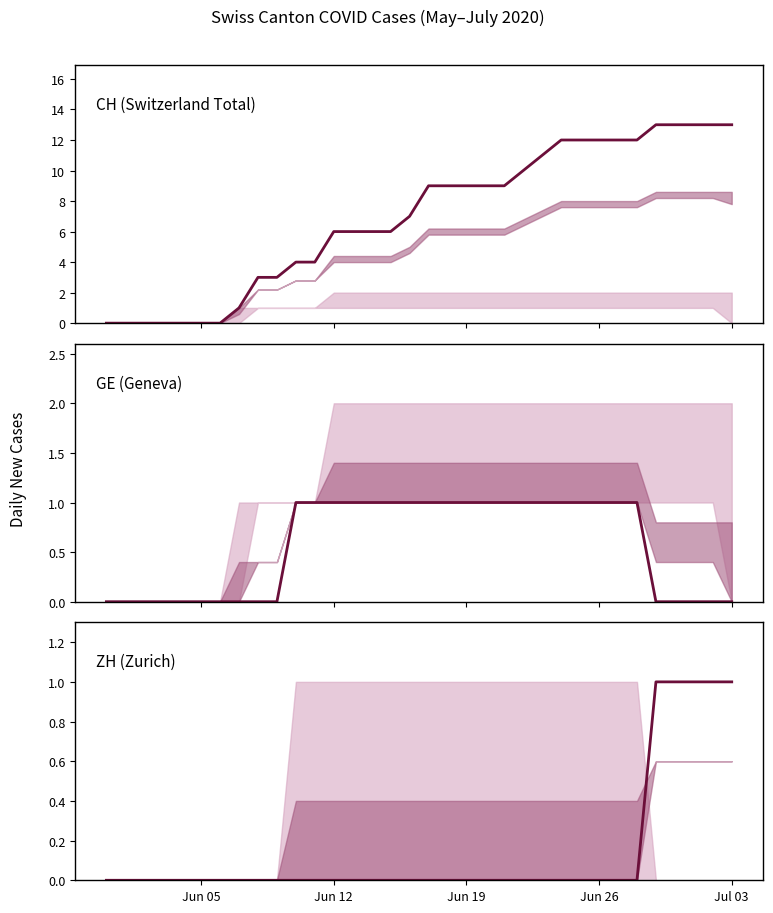

Reading left to right, transcribe all the data shown in this chart.

CH (Switzerland Total): 0	0	0	0	0	0	0	1	3	3	4	4	6	6	6	6	7	9	9	9	9	9	10	11	12	12	12	12	12	13	13	13	13	13
GE (Geneva): 0	0	0	0	0	0	0	0	0	0	1	1	1	1	1	1	1	1	1	1	1	1	1	1	1	1	1	1	1	0	0	0	0	0
ZH (Zurich): 0	0	0	0	0	0	0	0	0	0	0	0	0	0	0	0	0	0	0	0	0	0	0	0	0	0	0	0	0	1	1	1	1	1